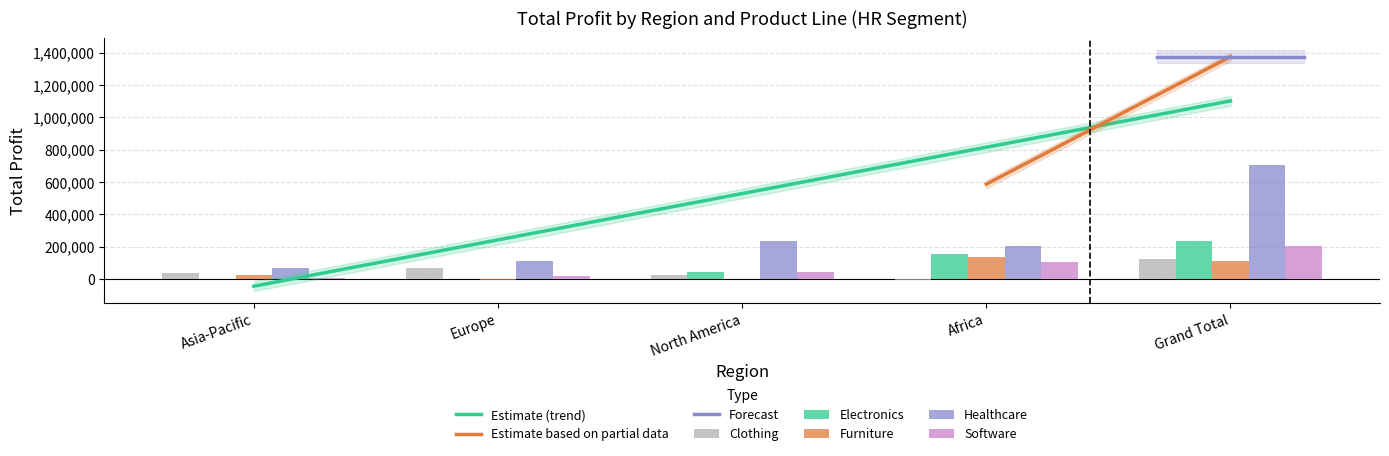

Is it true that Clothing equals -7056 at Africa?

True